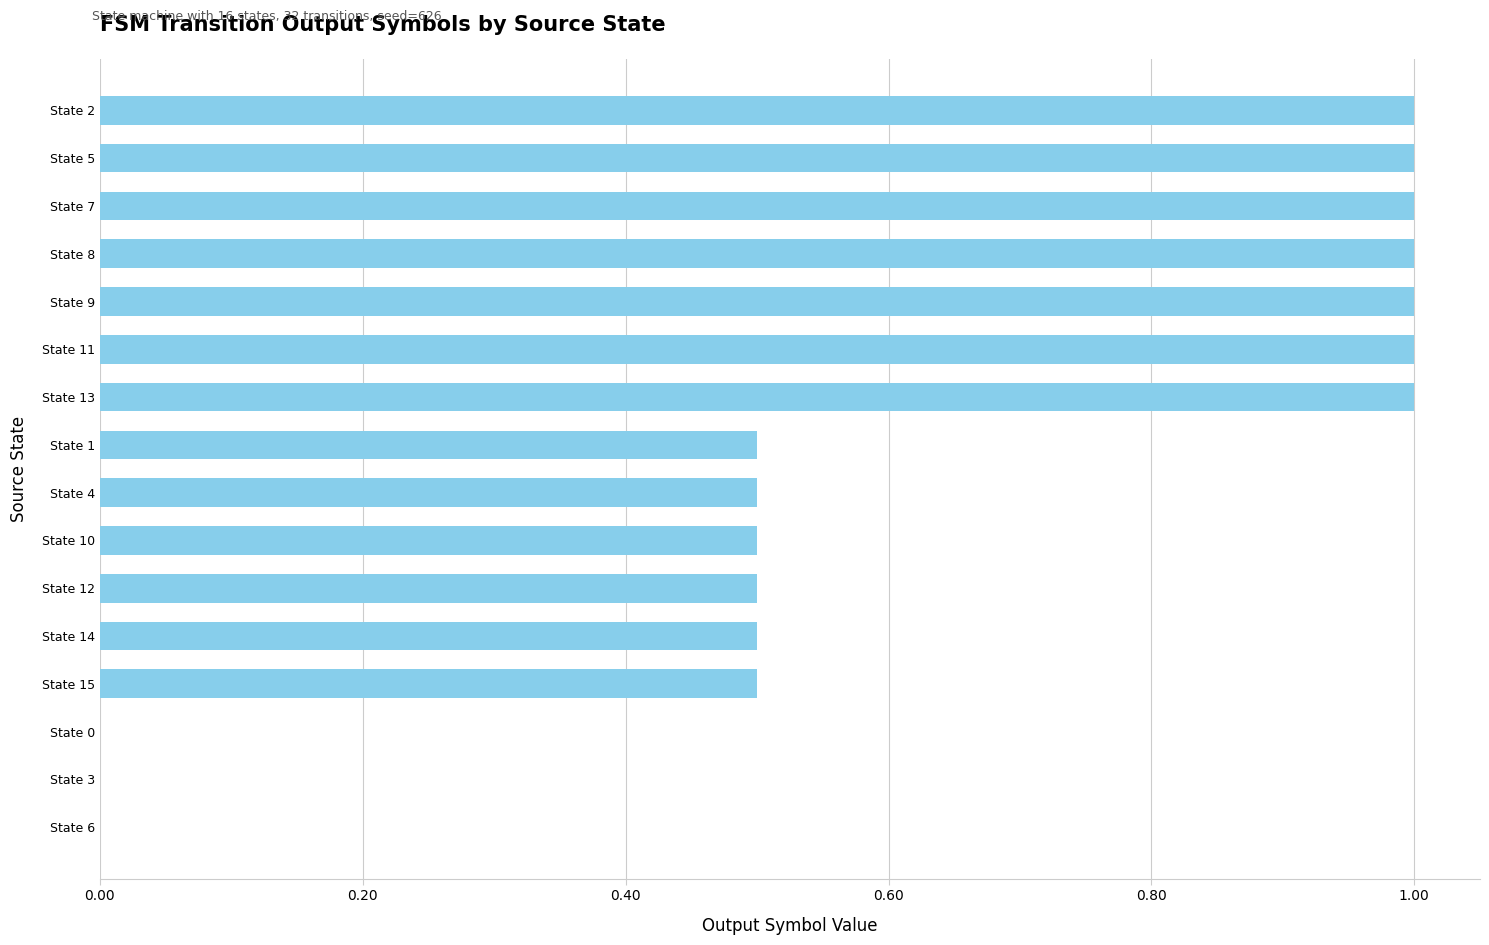

True or false: the data shows 1.0 at State 13.

True